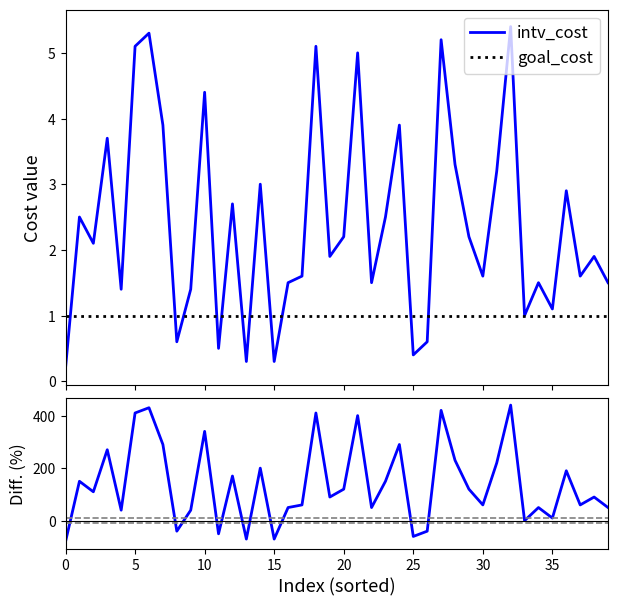

True or false: intv_cost has a value of 2.1 at 30.

False